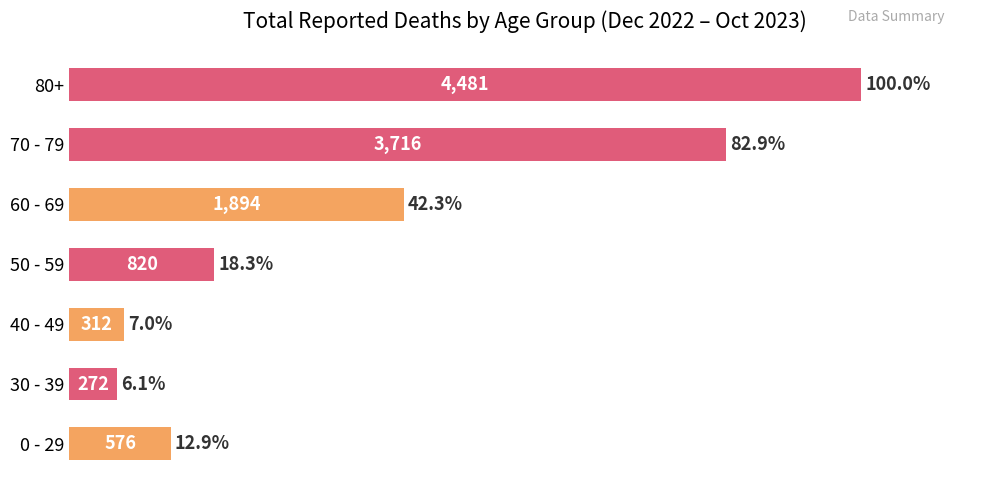

What is the change in value from 50 - 59 to 60 - 69?

+24.0